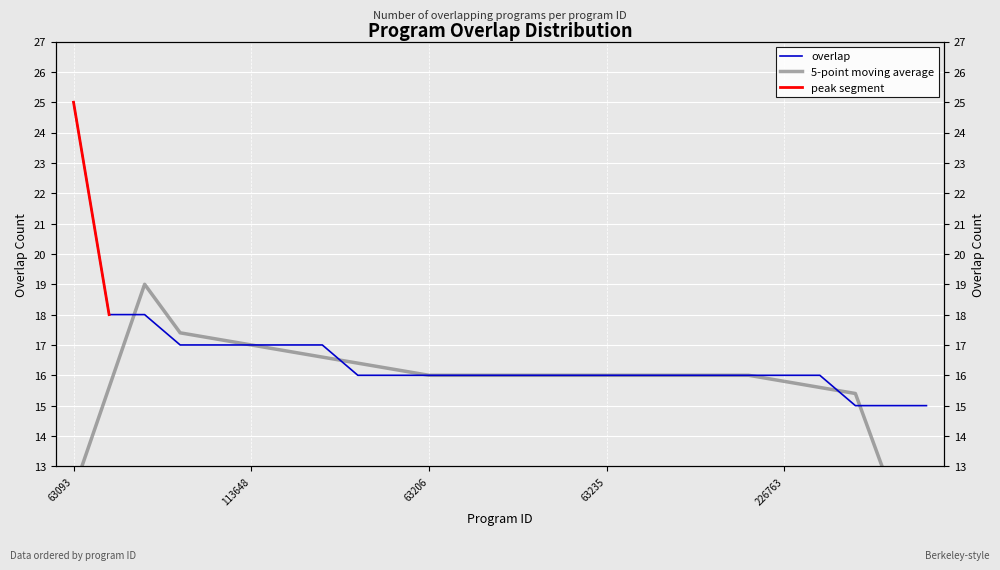

Is it true that the value at 100764 is 24?

False